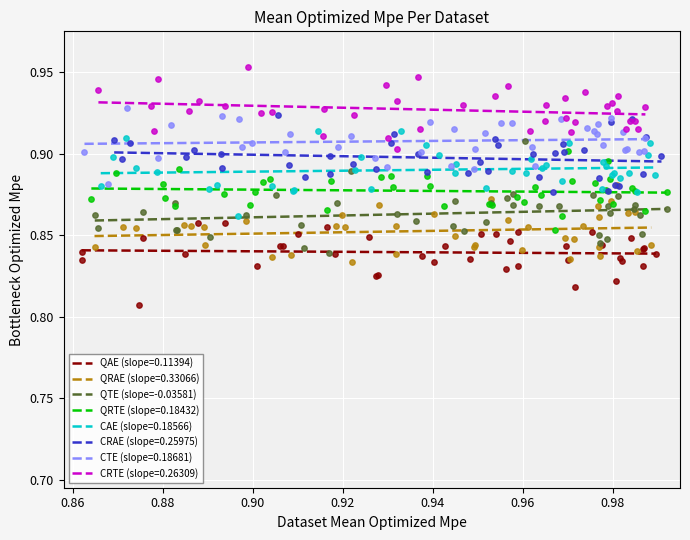

Which series reaches the minimum Y coordinate?

QAE (slope=0.11394)